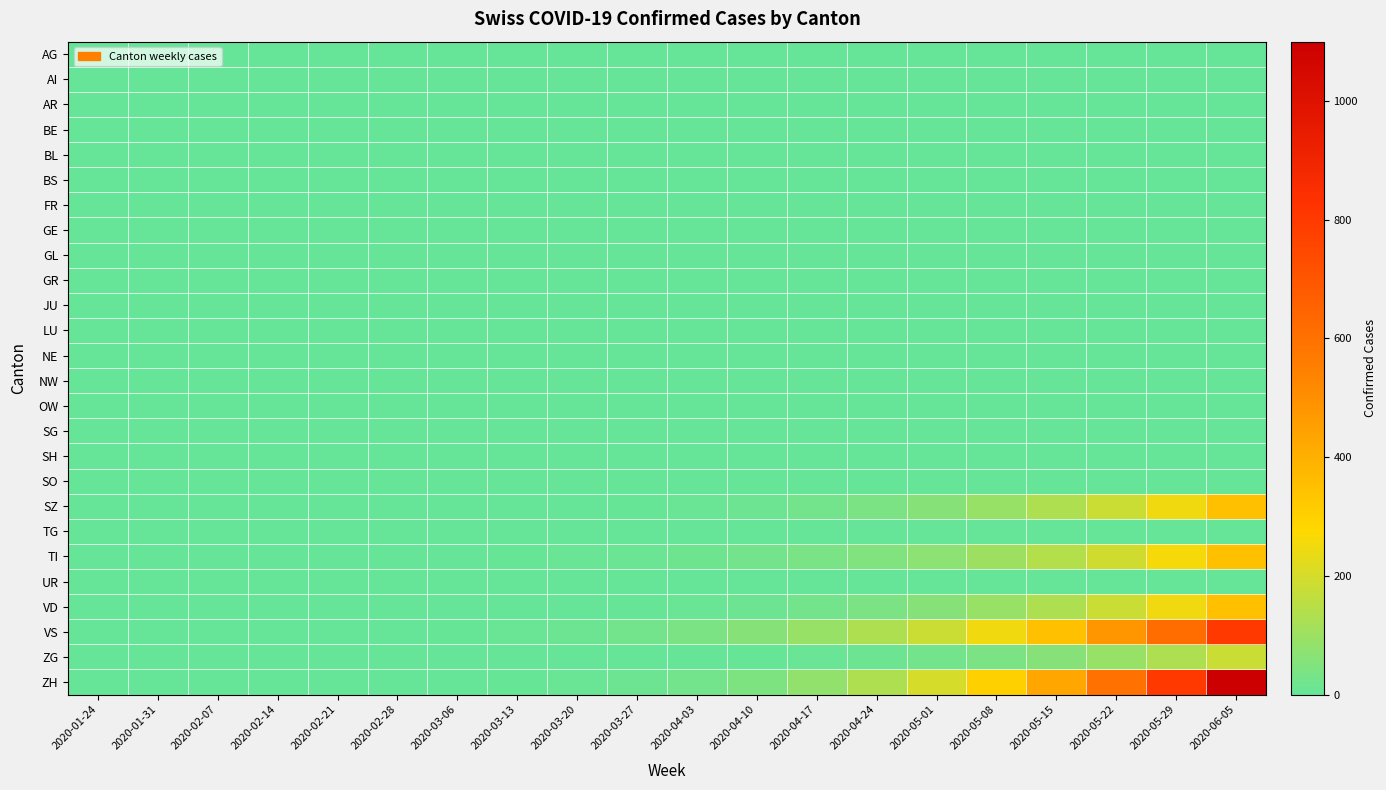

Rank the series at 2020-03-27 from highest to lowest value.

VS, ZH, TI, SZ, VD, ZG, AG, AI, AR, BE, BL, BS, FR, GE, GL, GR, JU, LU, NE, NW, OW, SG, SH, SO, TG, UR